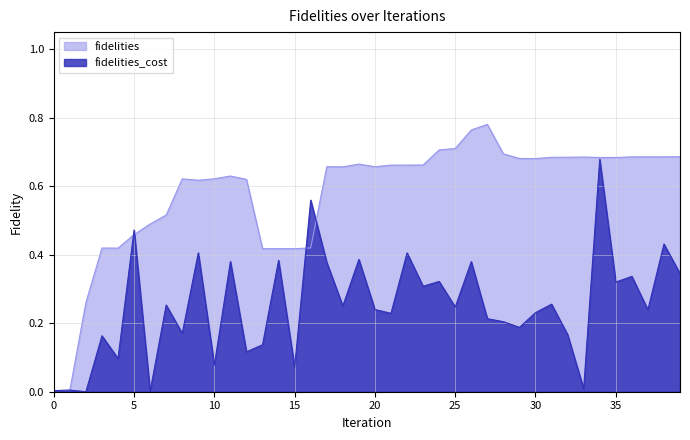

What is the approximate value of fidelities at 10?

0.6